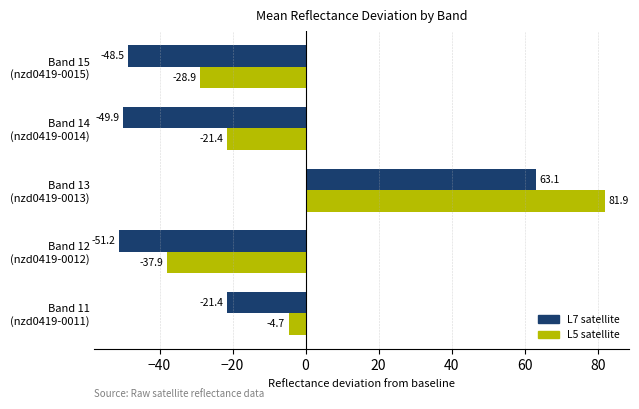

Which category has the lowest value in the L5 satellite series?

Band 12
(nzd0419-0012)